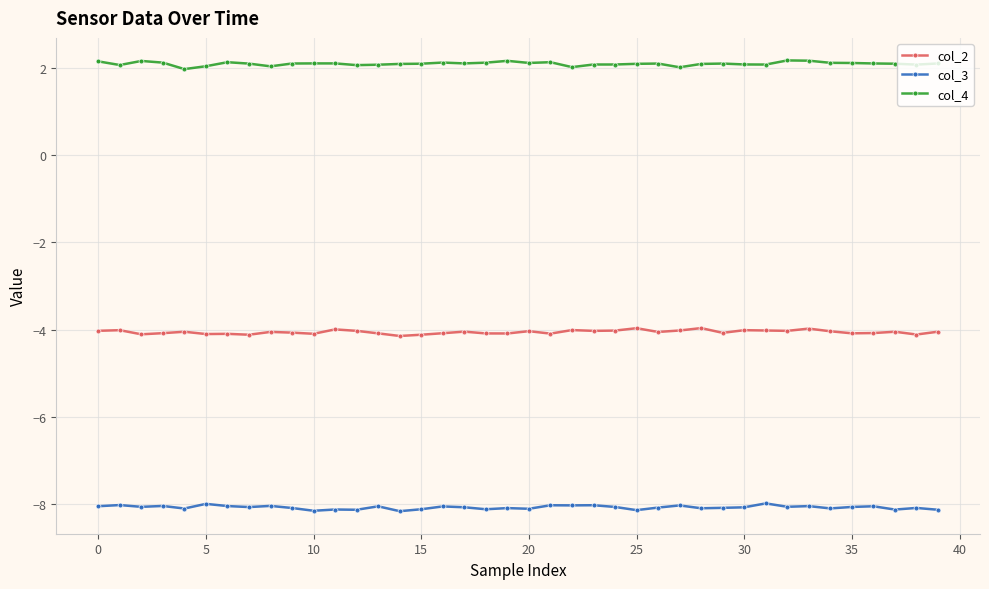

How many lines are shown in the chart?

3